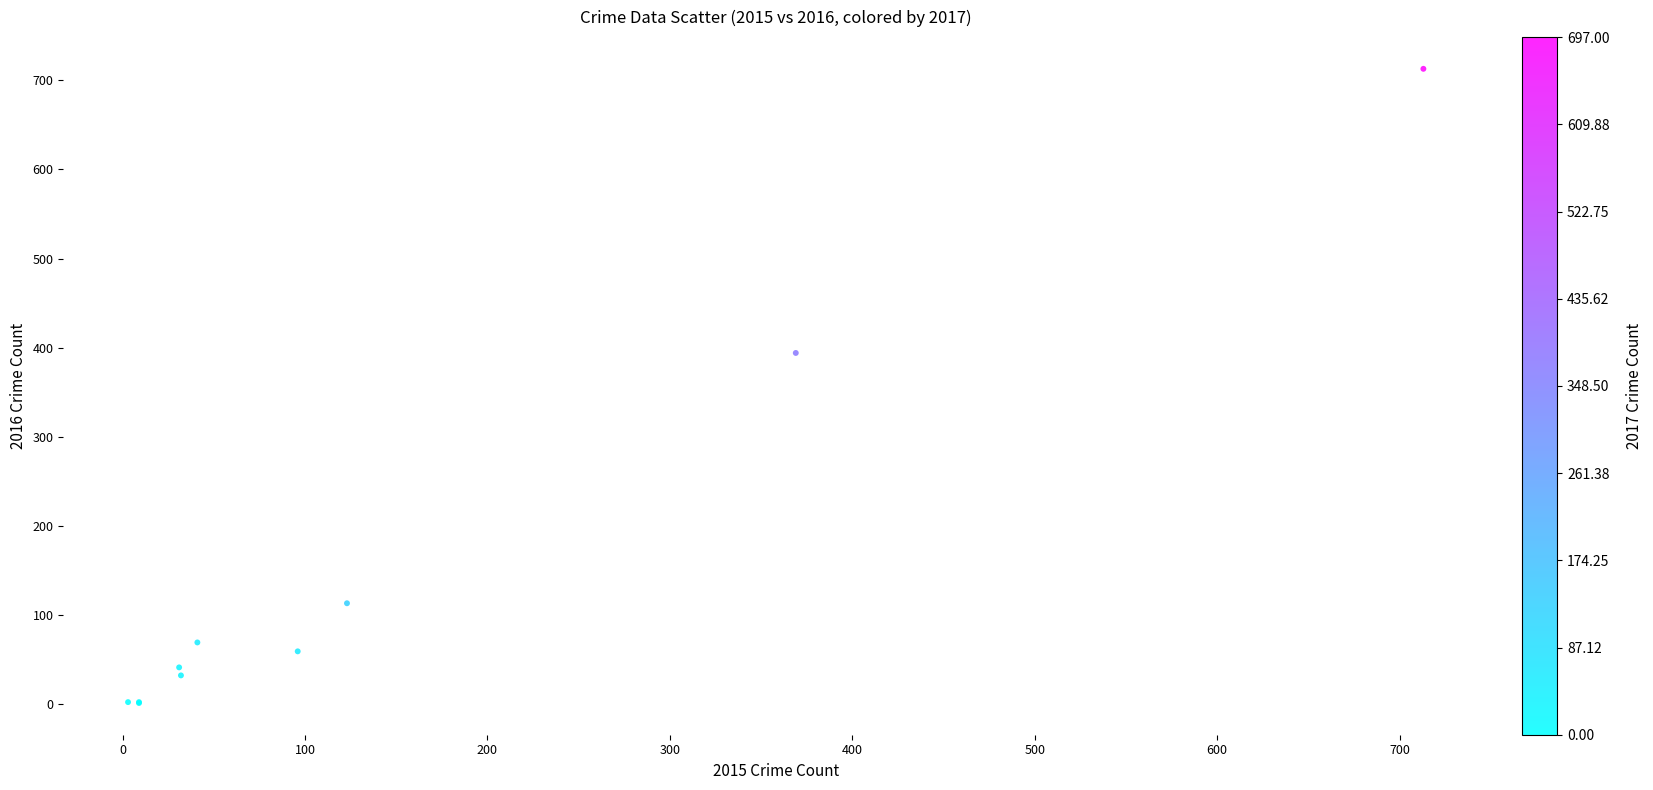

What Y value in the scatter plot is closest to 357?

394